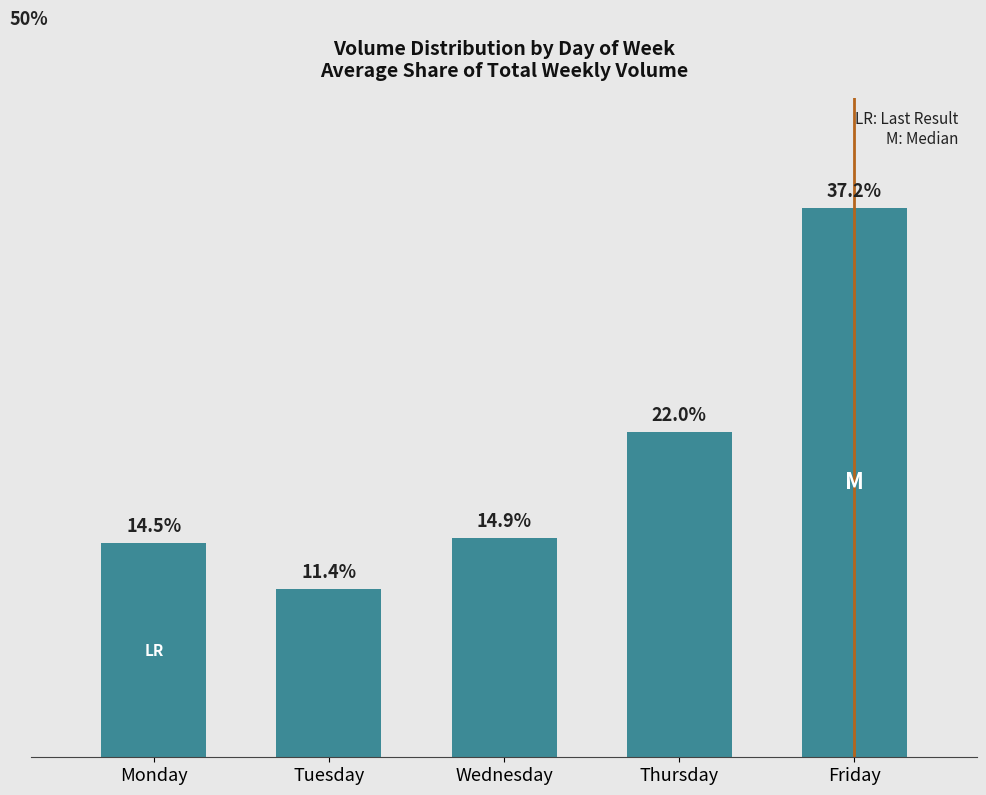

Rank the categories by value from highest to lowest.

Friday, Thursday, Wednesday, Monday, Tuesday